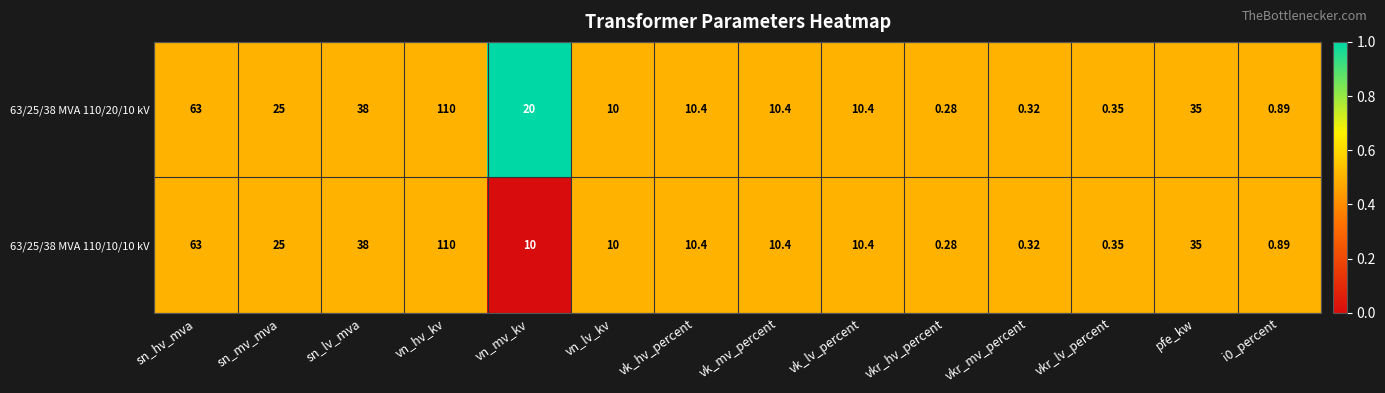

At which category does the chart reach its minimum across all series?

vkr_hv_percent